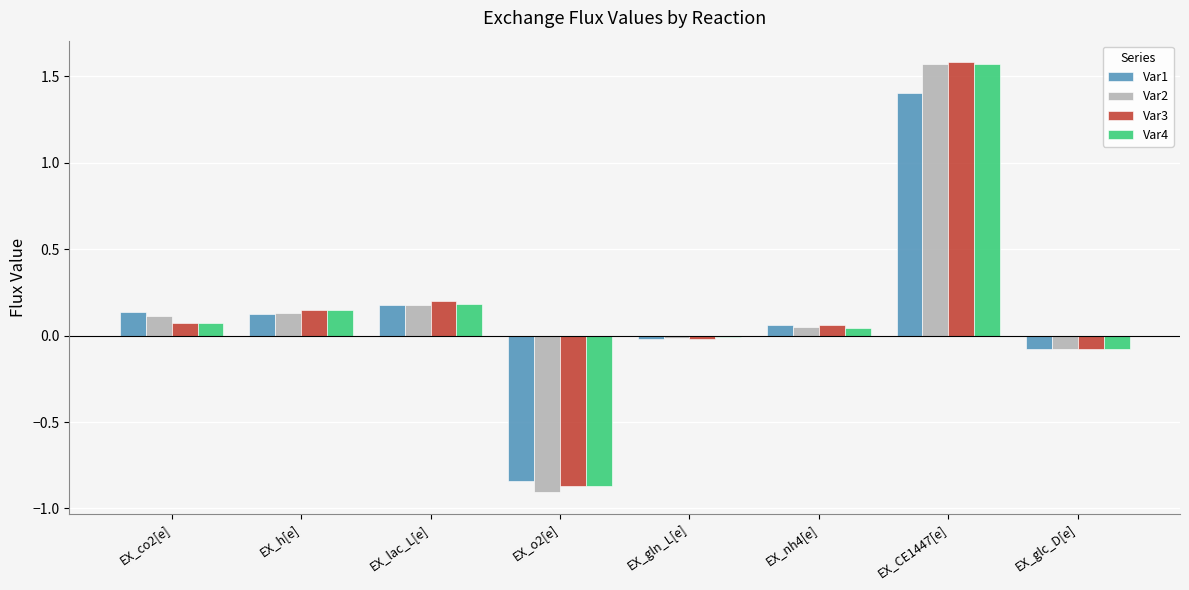

How many values in the Var3 series exceed 0?

5